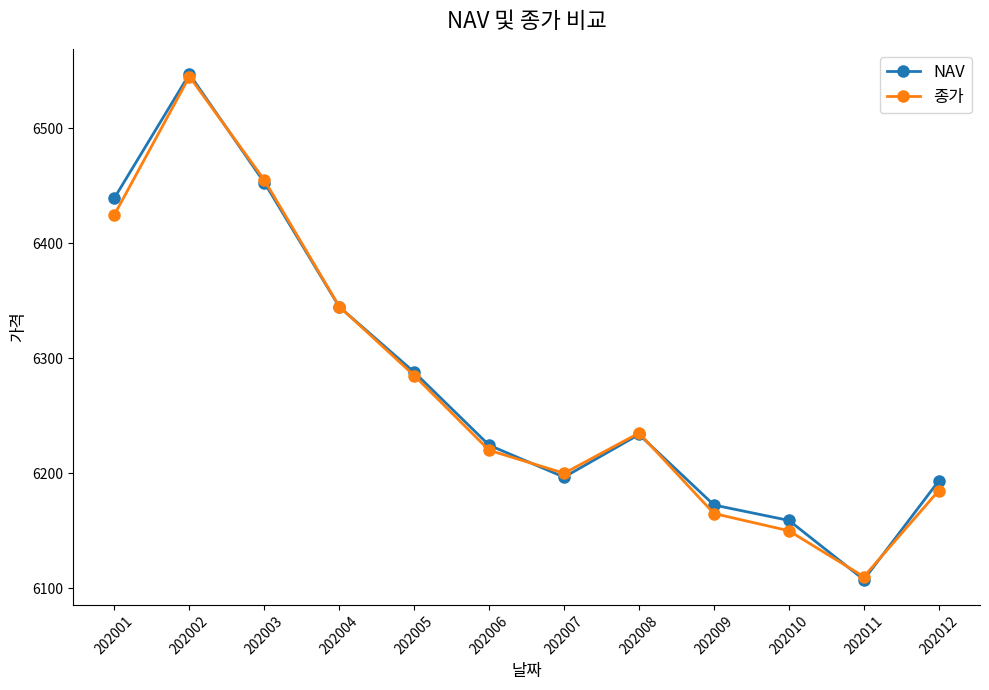

Where is the first local maximum for NAV?

202002